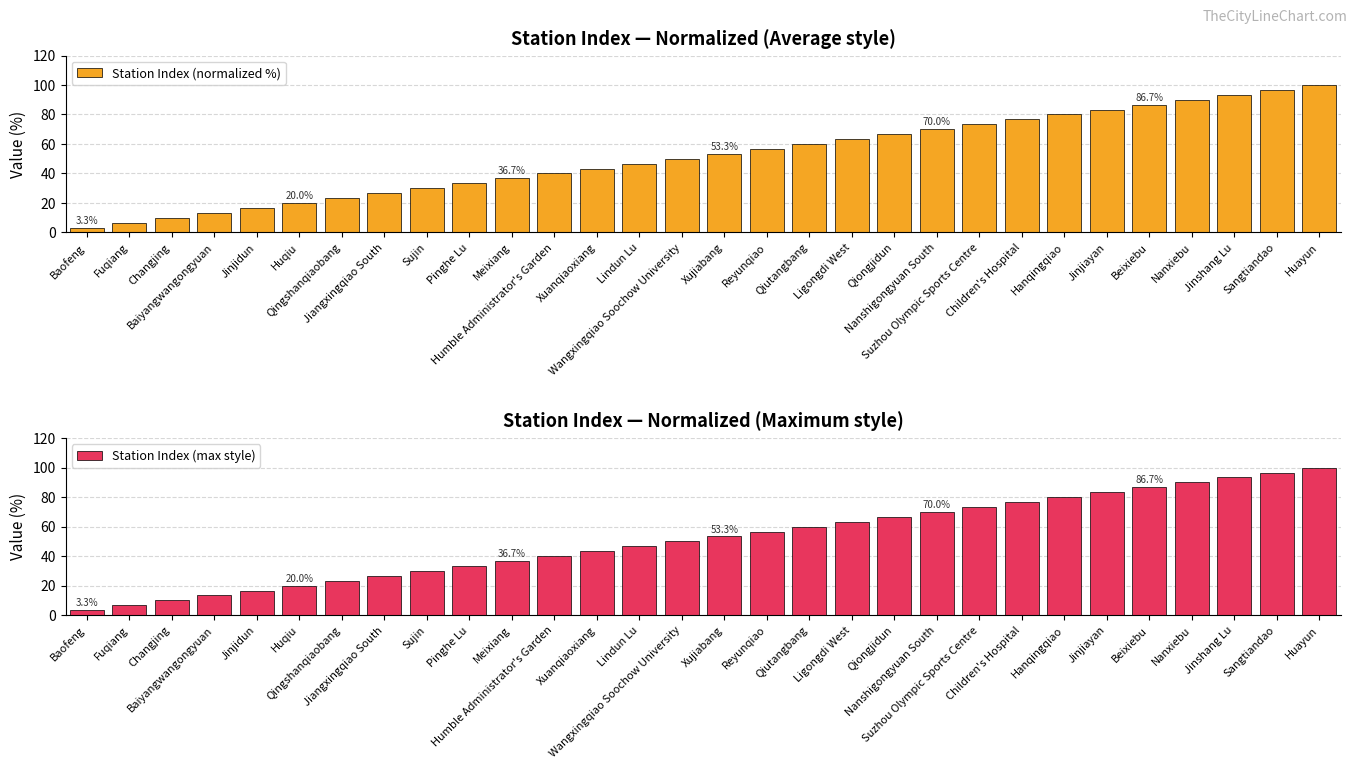

What is the sum of the Station Index (max style) values at Jiangxingqiao South and Lindun Lu?

73.3